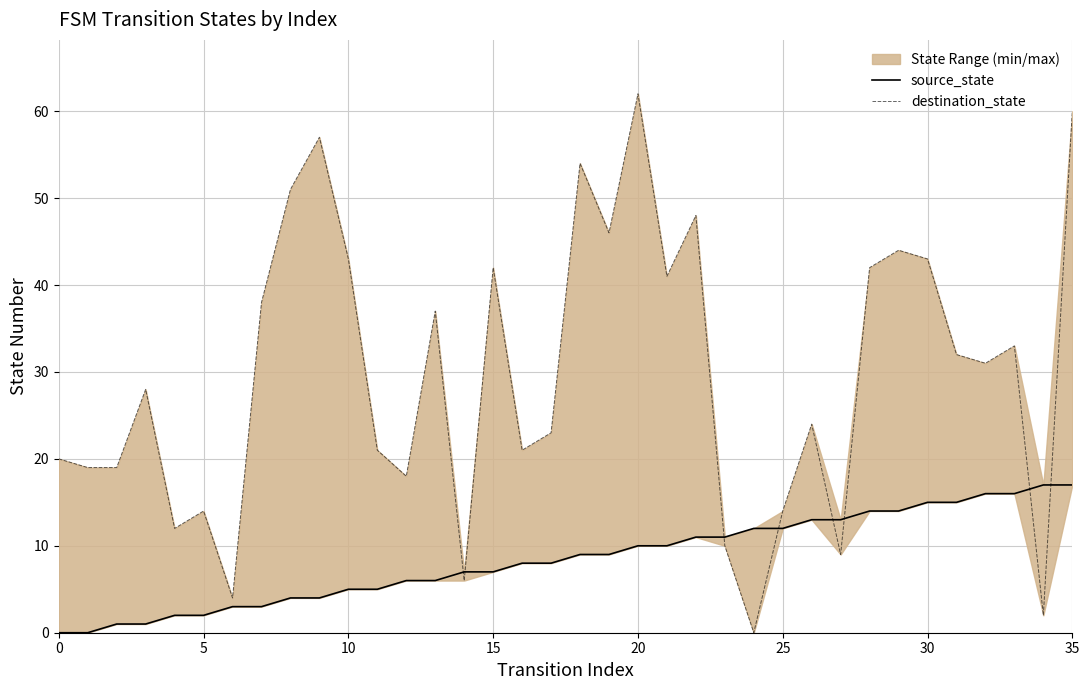

Reading left to right, transcribe all the data shown in this chart.

source_state: 0	0	1	1	2	2	3	3	4	4	5	5	6	6	7	7	8	8	9	9	10	10	11	11	12	12	13	13	14	14	15	15	16	16	17	17
destination_state: 20	19	19	28	12	14	4	38	51	57	43	21	18	37	6	42	21	23	54	46	62	41	48	10	0	14	24	9	42	44	43	32	31	33	2	60